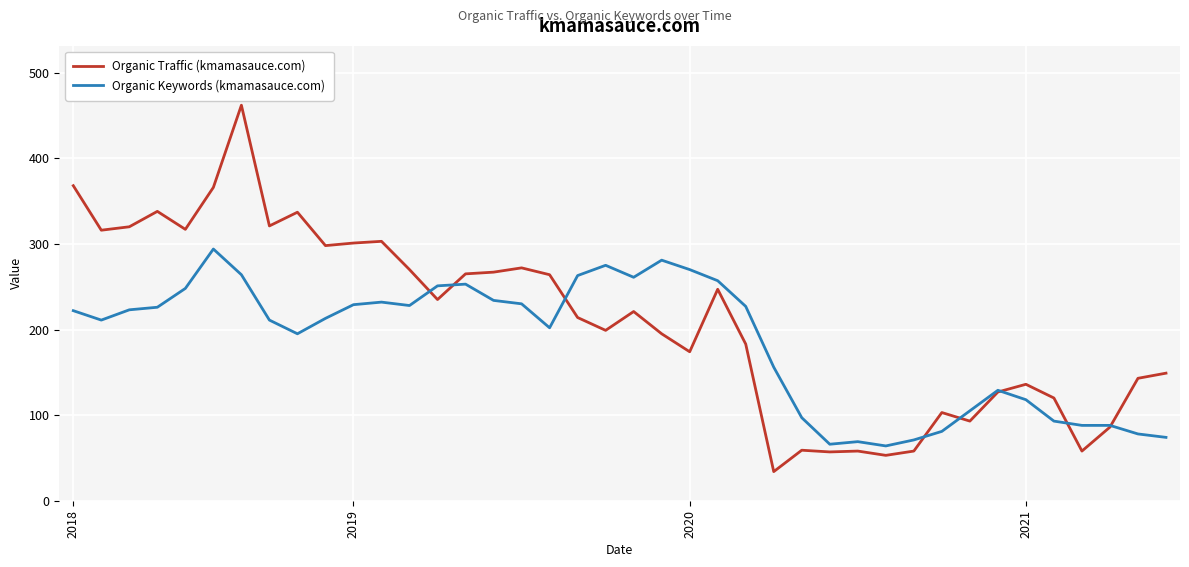

True or false: Organic Traffic (kmamasauce.com) and Organic Keywords (kmamasauce.com) intersect in this chart.

True